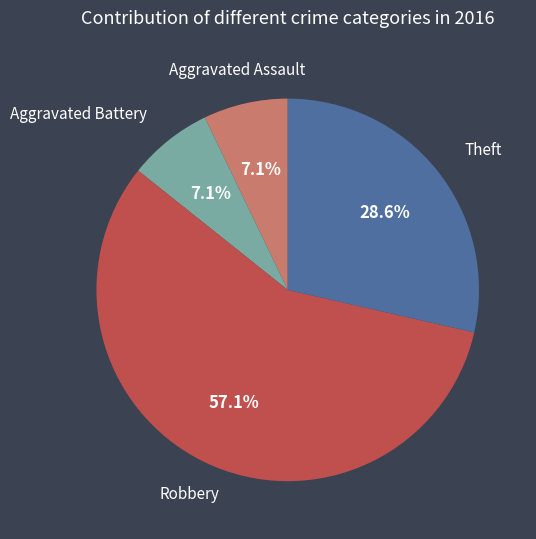

How many slices are in this pie chart?

4